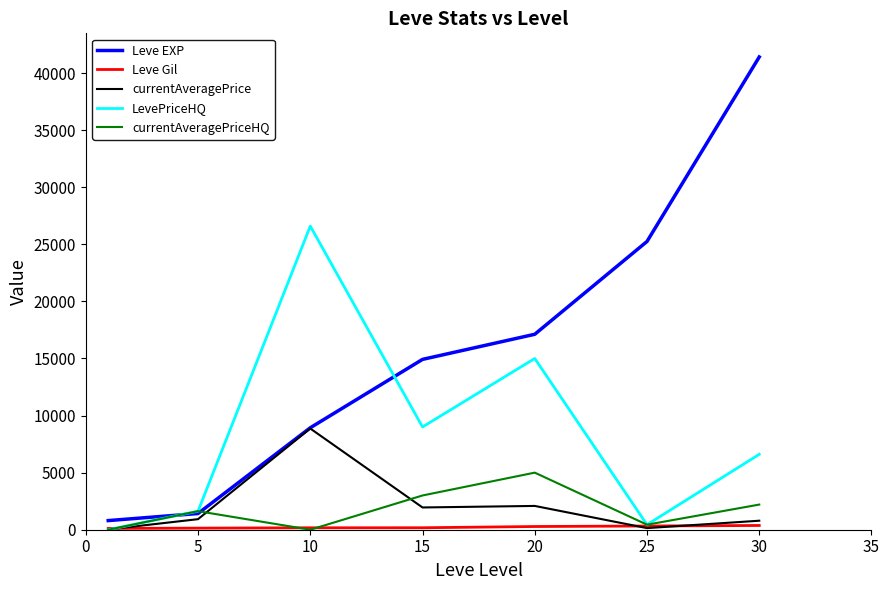

Which series has the largest total across all categories?

Leve EXP